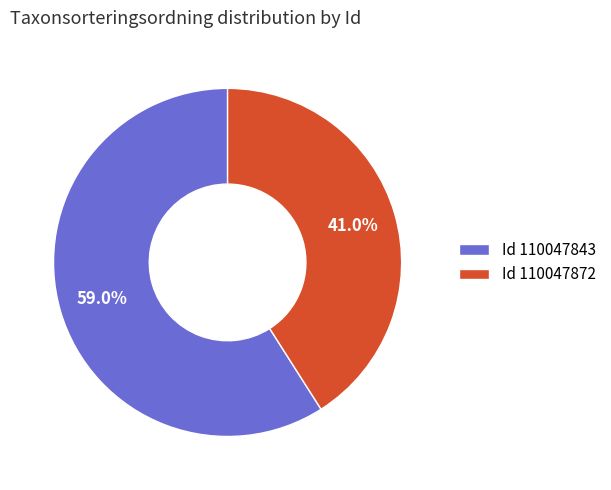

To the nearest percent, what is the average slice percentage?

50%